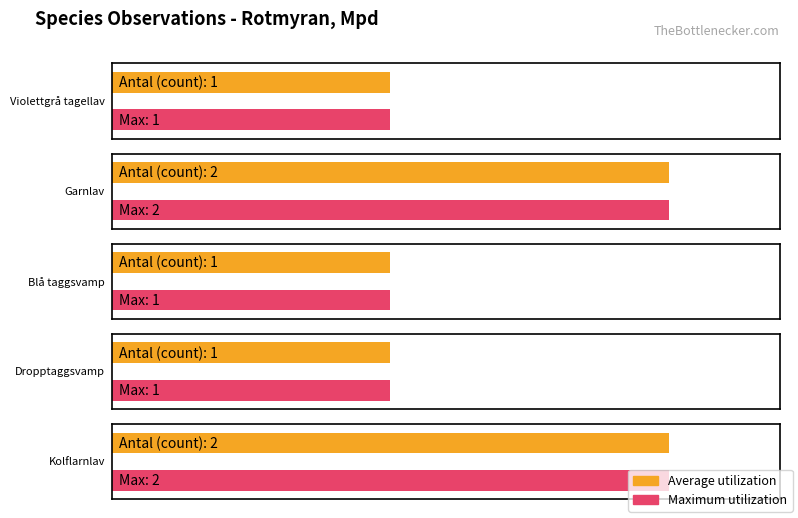

What is the sum of all values?

7